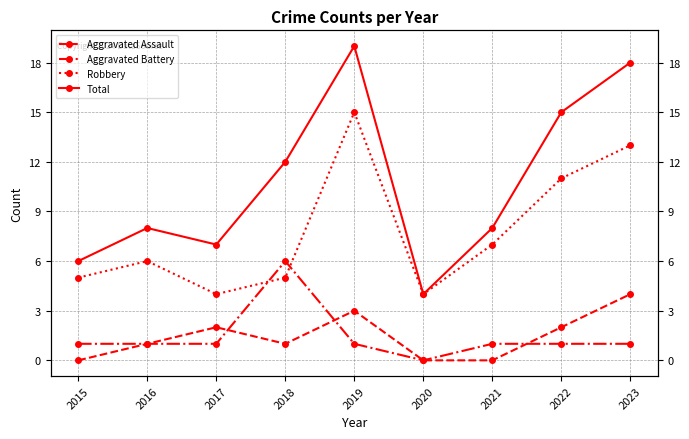

What is the difference between the highest and lowest values at 2019?

18